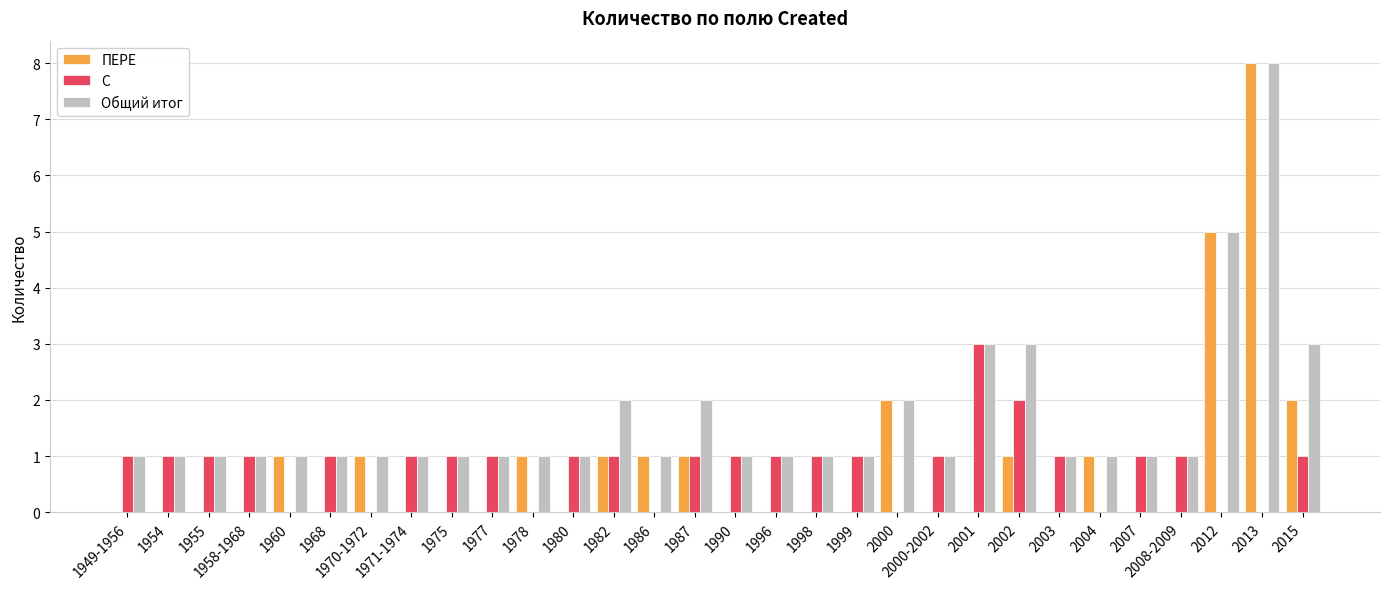

Are the bars horizontal?

No